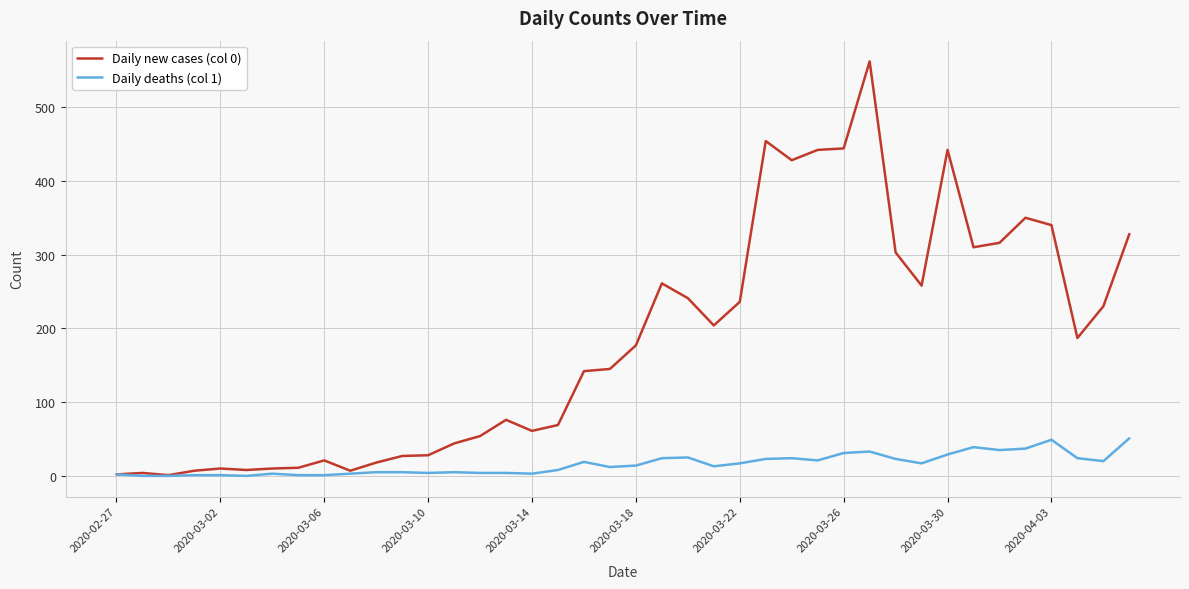

At how many categories does at least one series exceed 65?

24